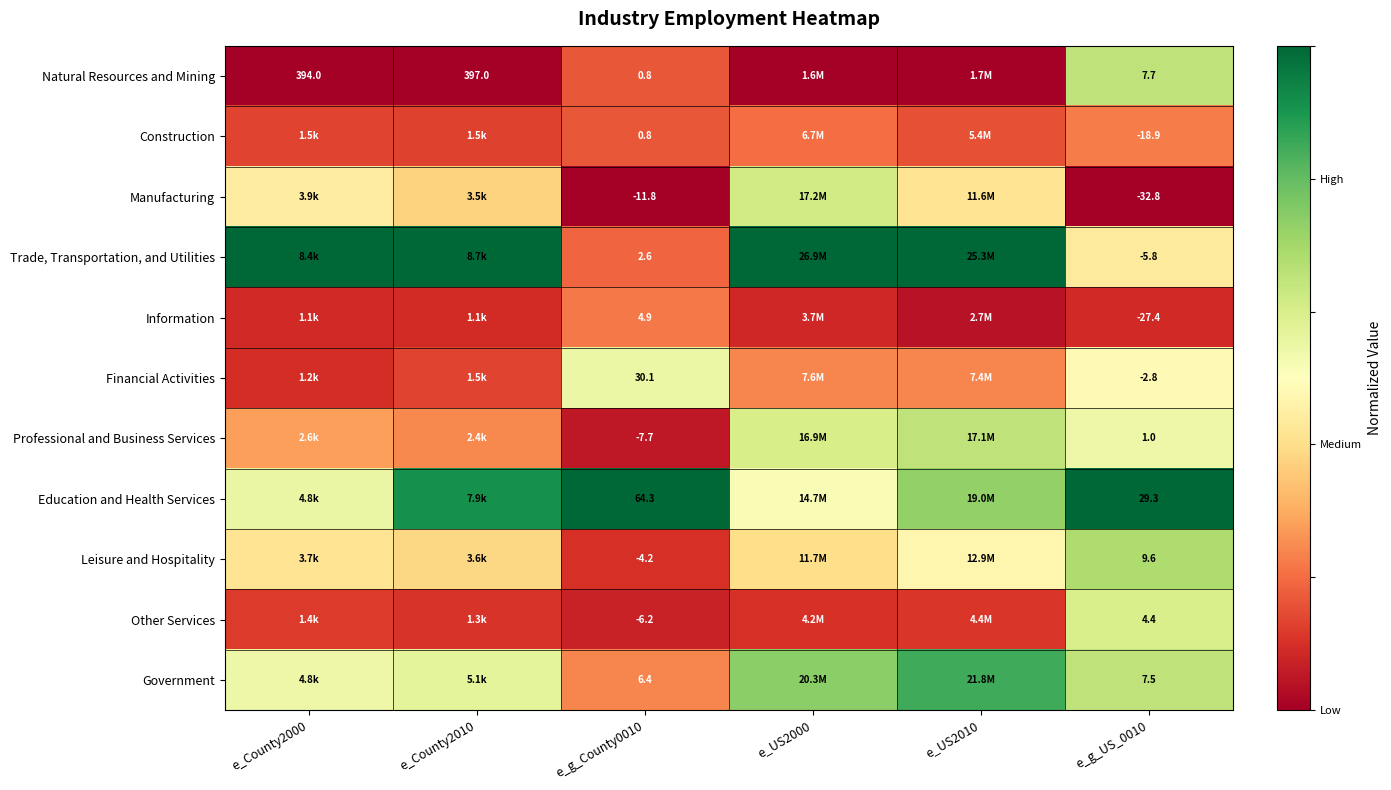

The value of Manufacturing at e_County2000 is 0.3. True or false?

False